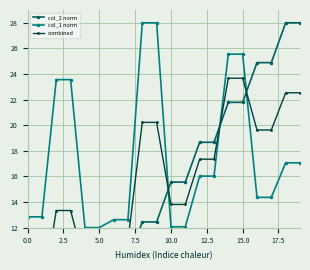

What is the maximum value for col_2 norm?

28.0